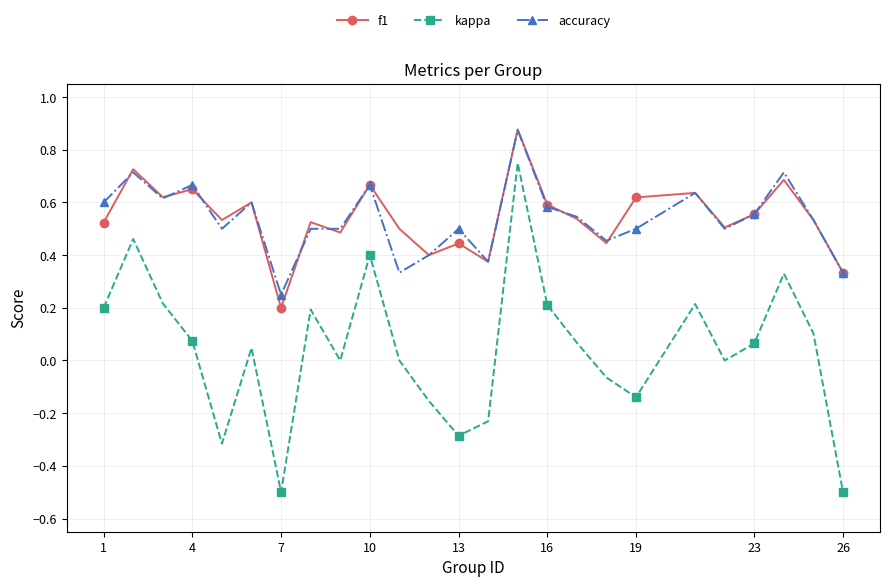

Which series has the largest range (max minus min)?

kappa